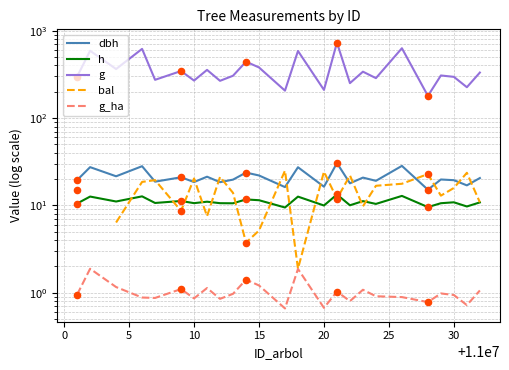

Which series reaches the maximum Y coordinate?

g